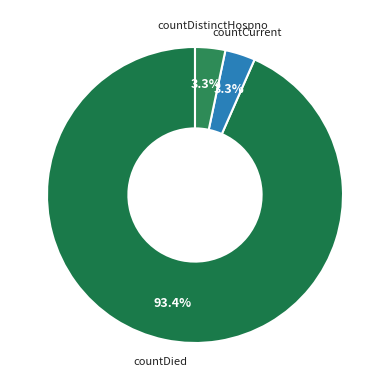

Which slice represents more than half of the pie?

countDied